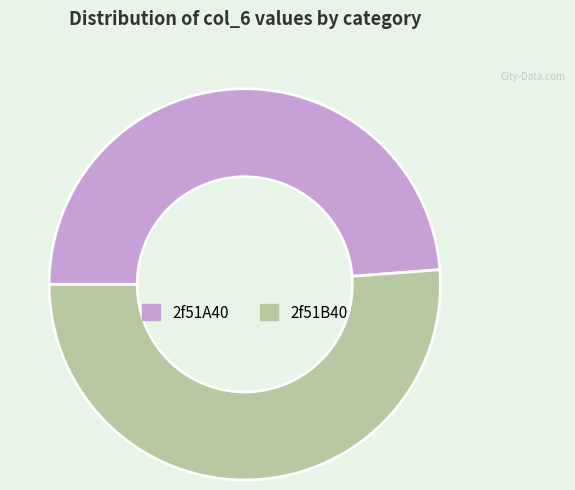

True or false: 2f51B40 accounts for 39% of the total.

False